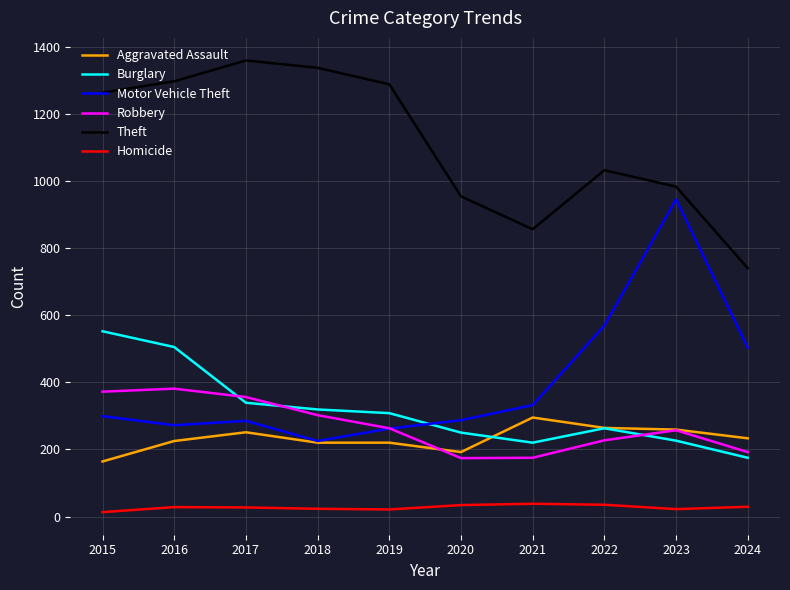

True or false: Homicide and Burglary cross at least once.

False